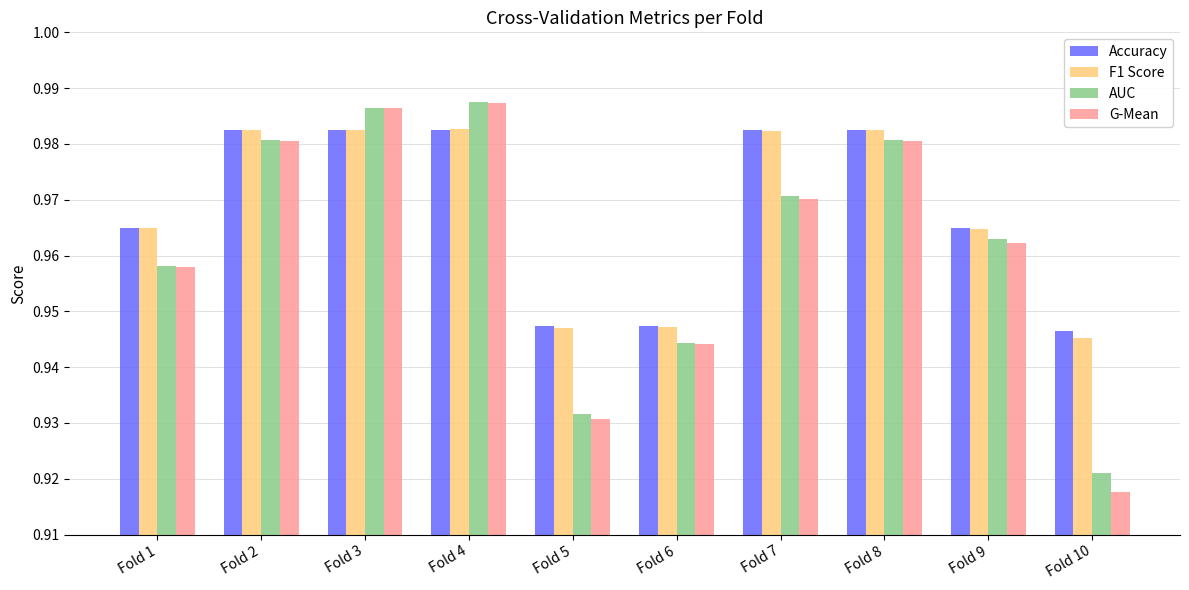

At which label does AUC reach its minimum?

Fold 10